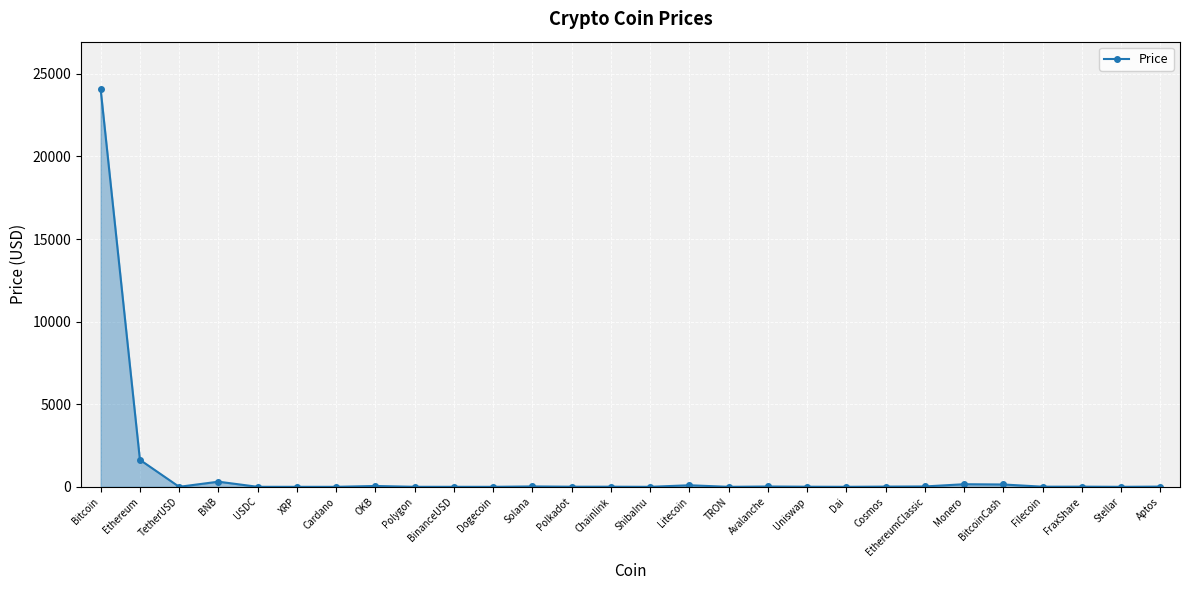

What is the value of the 6th point from the left?

0.4